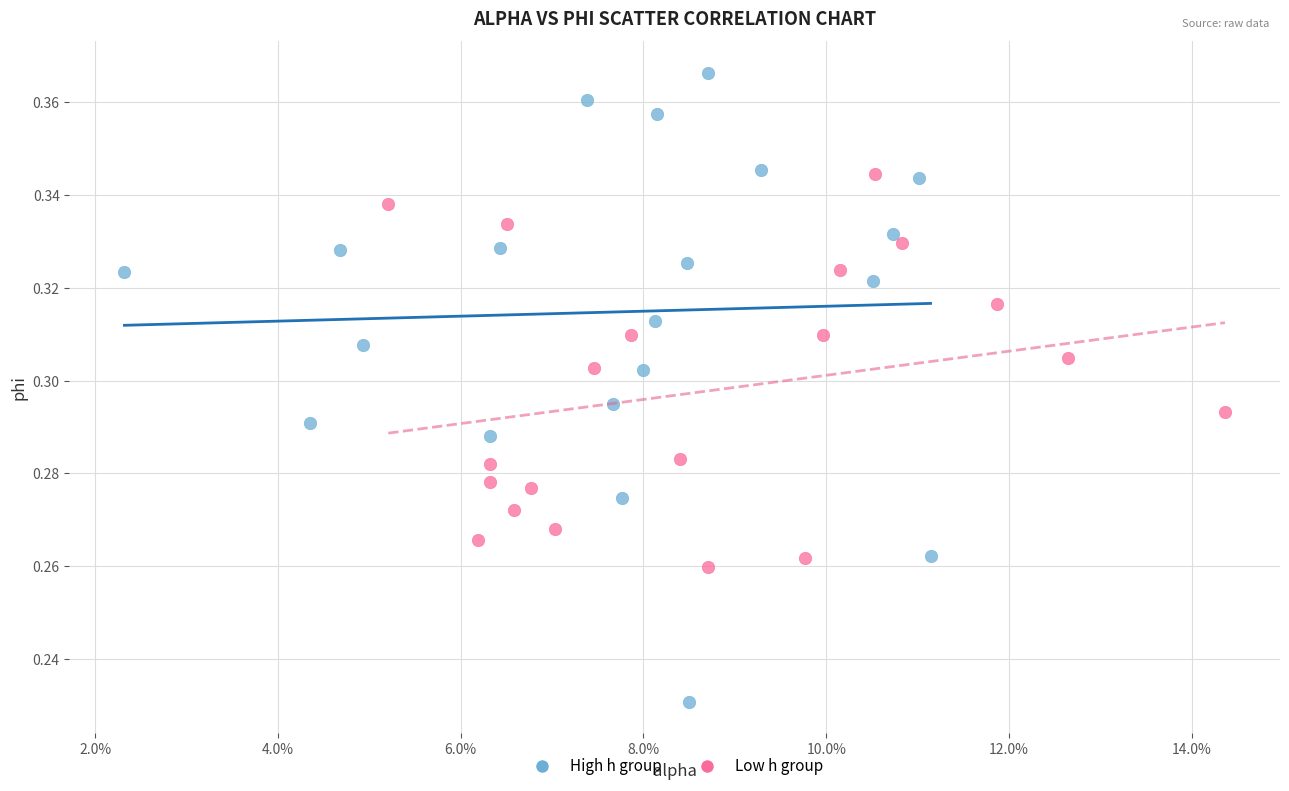

Which series contains the lowest Y value?

High h group